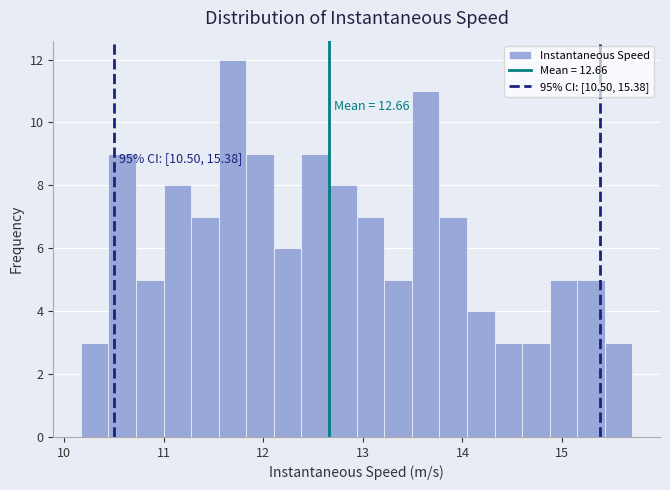

Read against the x-axis, roughly where is the centre of the tallest bar?

11.7